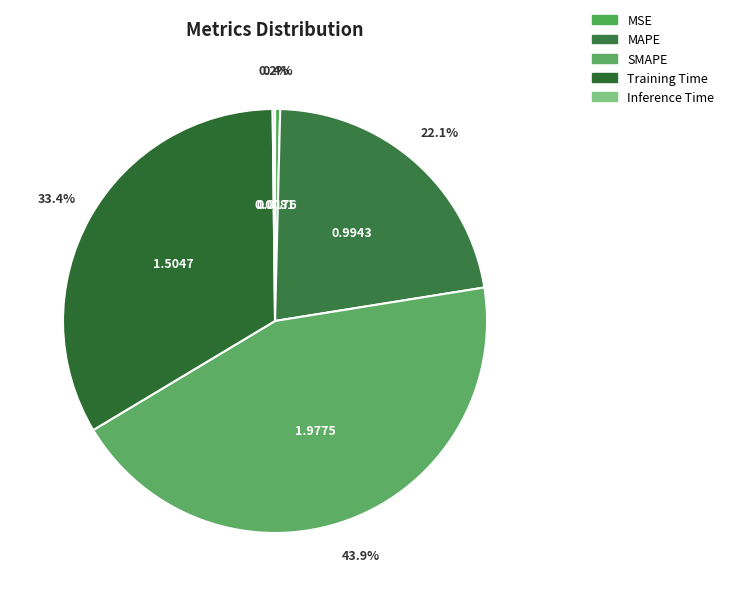

Does SMAPE represent more than half of the total?

No